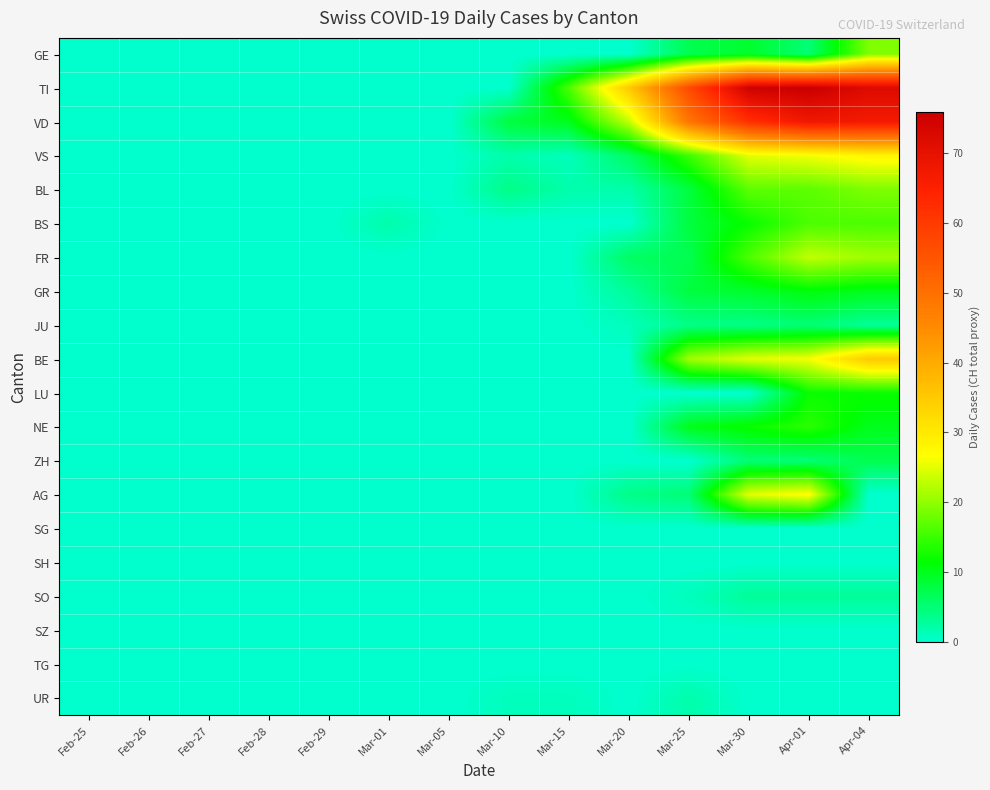

Which label corresponds to the largest value in the chart?

Apr-01